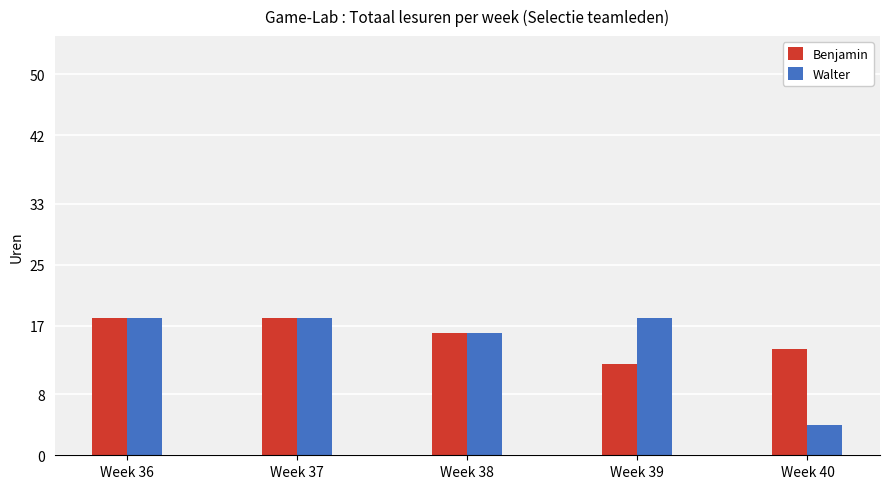

Reading left to right, extract all data points from this chart.

Benjamin: 18	18	16	12	14
Walter: 18	18	16	18	4